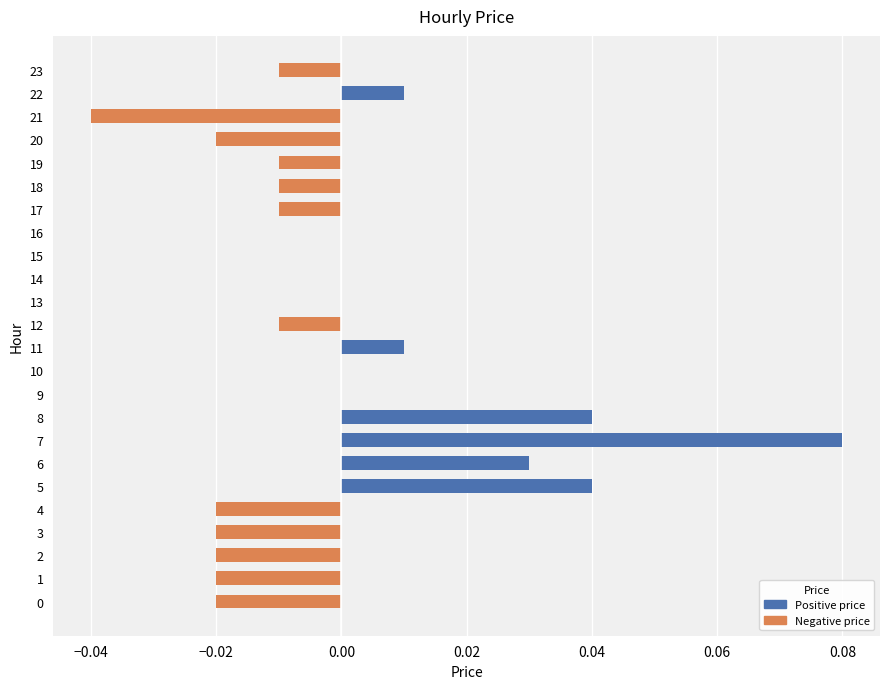

Which label corresponds to the largest value in the chart?

7